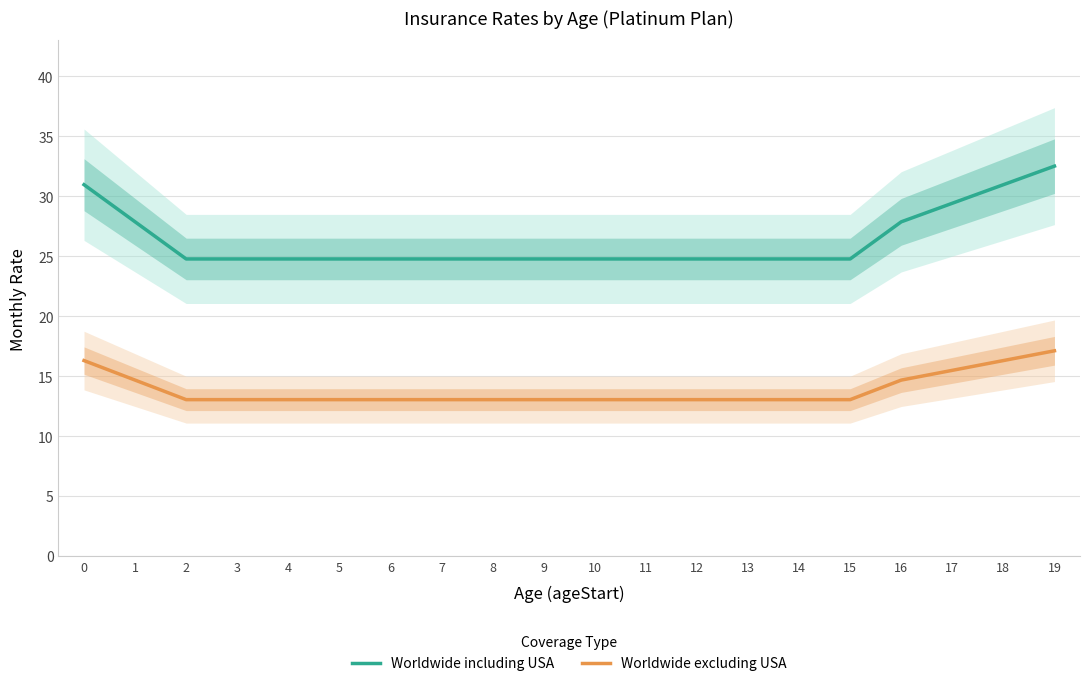

Reading left to right, extract all data points from this chart.

Worldwide including USA: 31.0	27.9	24.8	24.8	24.8	24.8	24.8	24.8	24.8	24.8	24.8	24.8	24.8	24.8	24.8	24.8	27.9	29.4	31.0	32.5
Worldwide excluding USA: 16.3	14.7	13.0	13.0	13.0	13.0	13.0	13.0	13.0	13.0	13.0	13.0	13.0	13.0	13.0	13.0	14.7	15.5	16.3	17.1